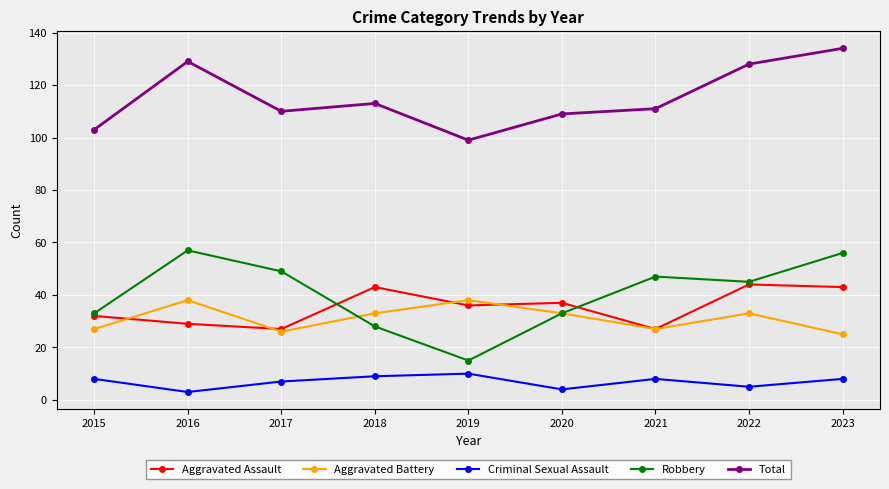

At which category does Total reach its first local valley?

2017